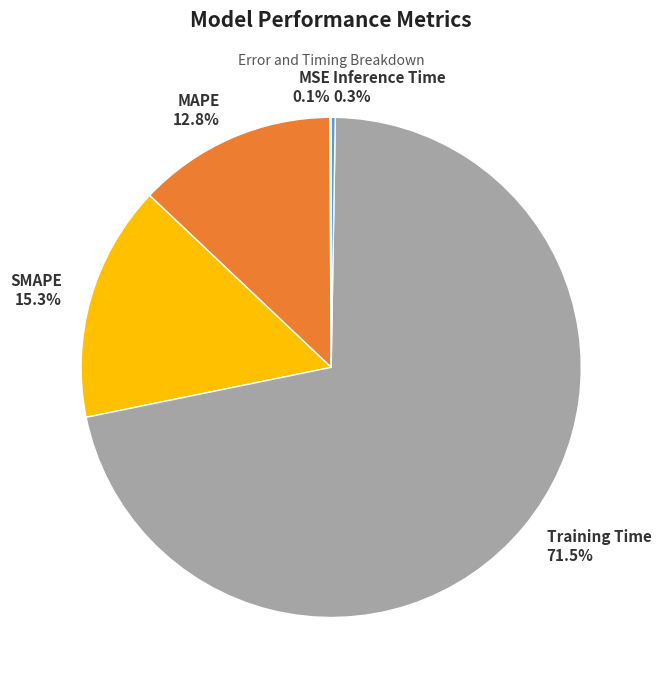

What is the majority slice?

Training Time